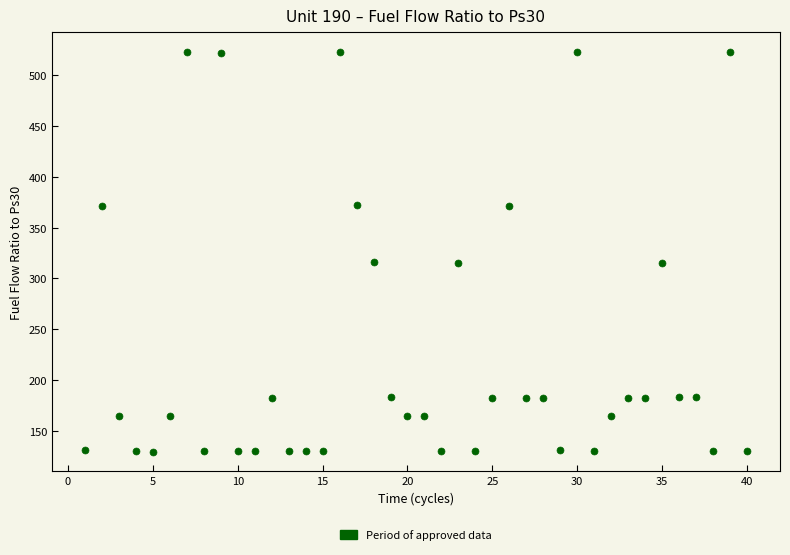

What is the range of Y values (max minus min)?

392.5